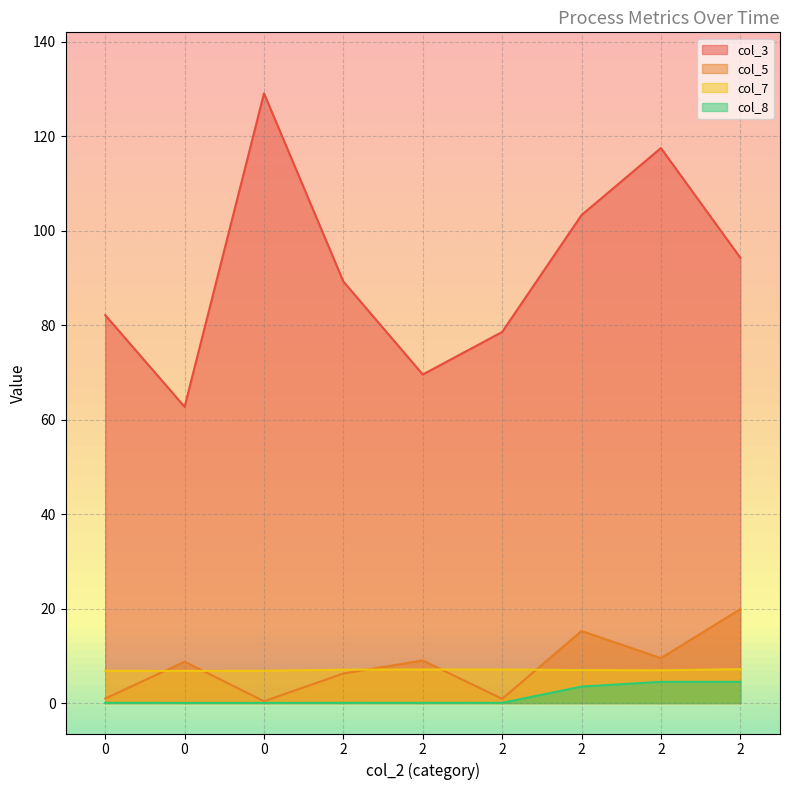

Which has a higher value, 2 or 2?

2